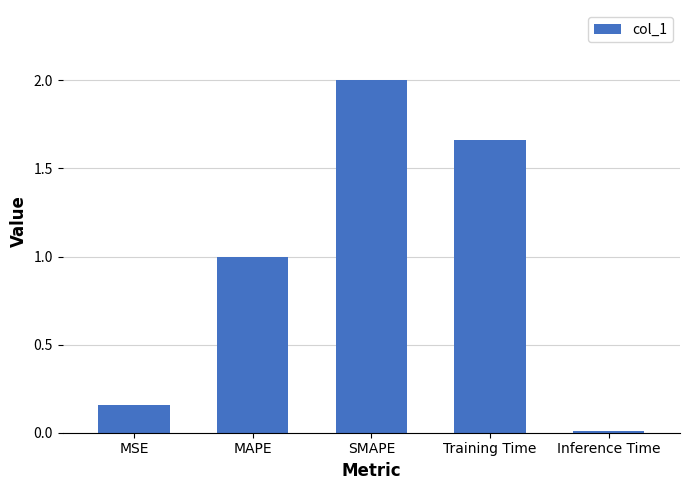

Which category has the highest value across all series?

SMAPE